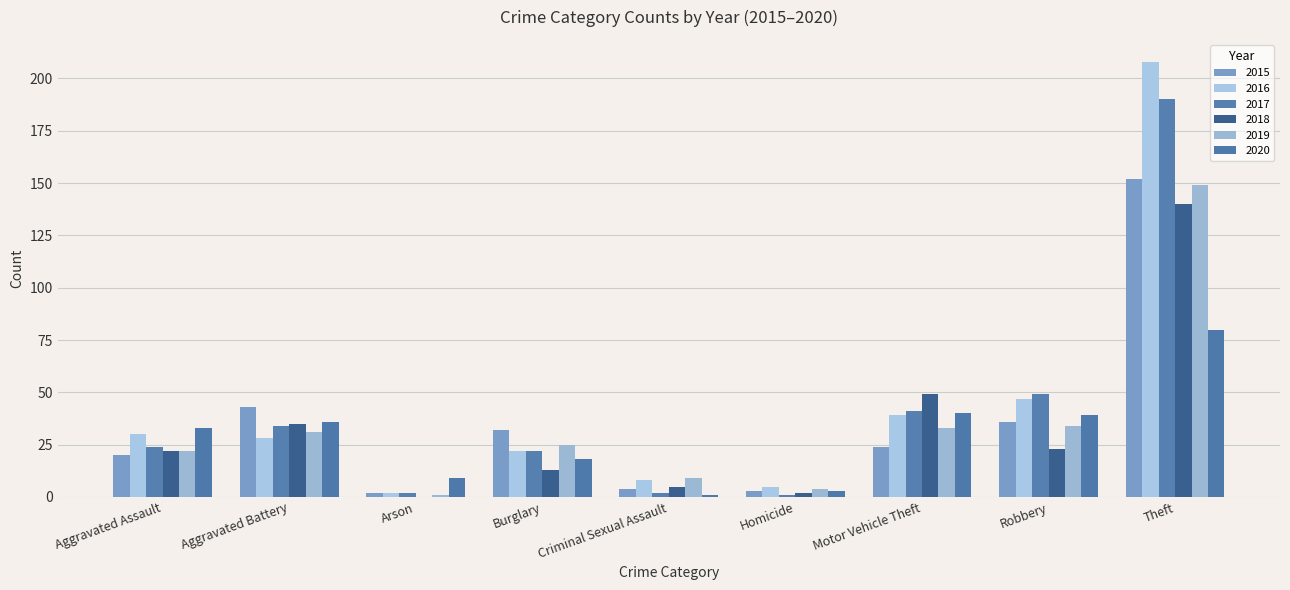

Where does the 2020 series first go above 33?

Aggravated Battery